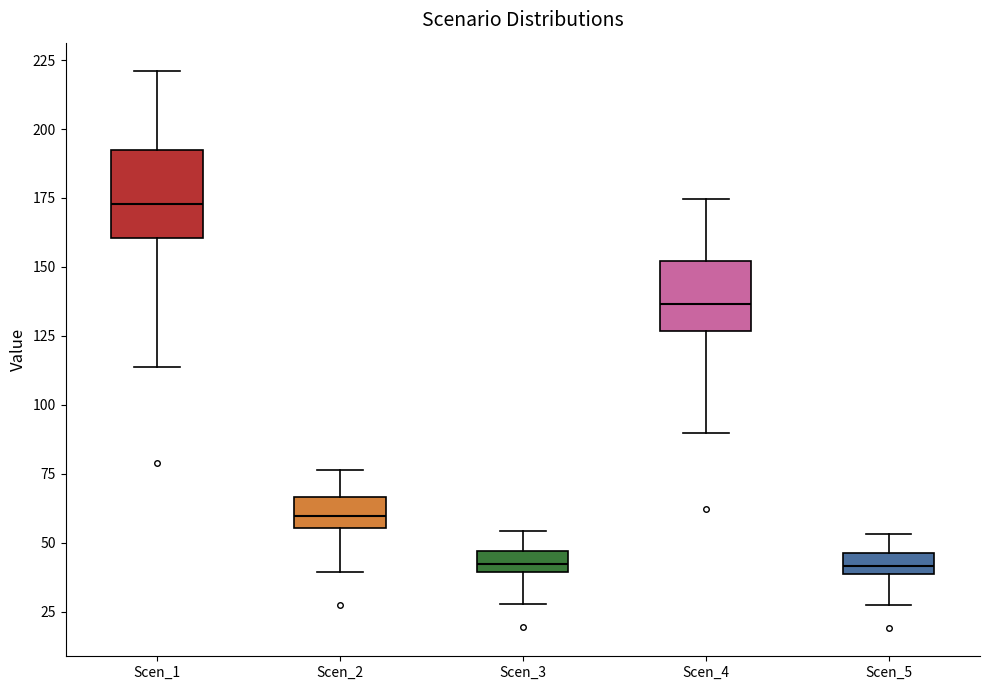

Reading left to right, transcribe this box plot: for each box, give where its median line is, the range the box spans, and where its two whiskers end, as read against the y-axis. The values are not printed on the chart, so give them approximately, as read against the axis.

Scen_1: median 175, box 160 to 195, whiskers 115 to 220
Scen_2: median 60, box 55 to 65, whiskers 40 to 75
Scen_3: median 40 (inside the box), box 40 to 45, whiskers 30 to 55
Scen_4: median 135, box 125 to 150, whiskers 90 to 175
Scen_5: median 40 (inside the box), box 40 to 45, whiskers 25 to 55